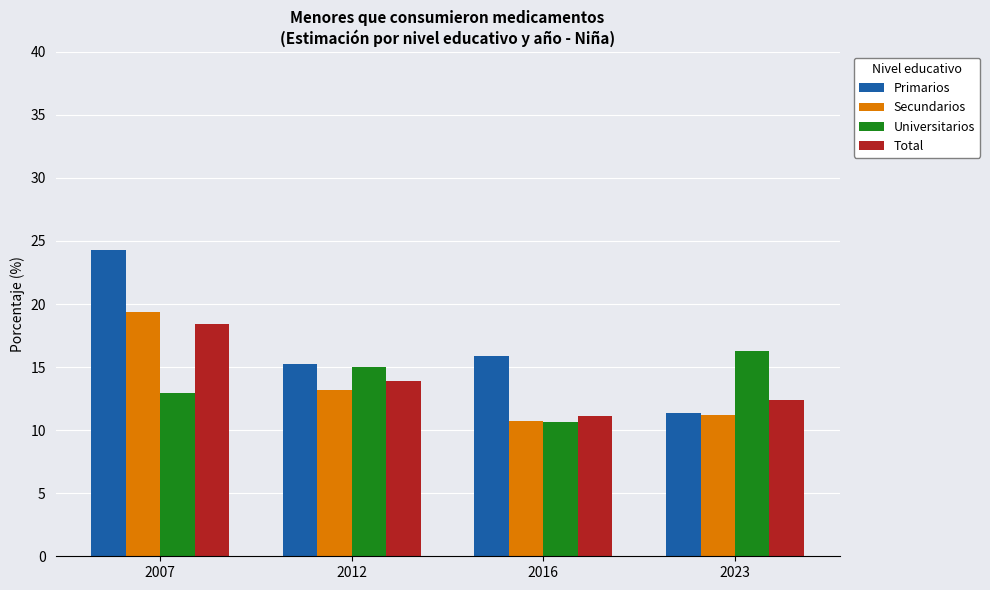

Which category has the lowest value in the Universitarios series?

2016